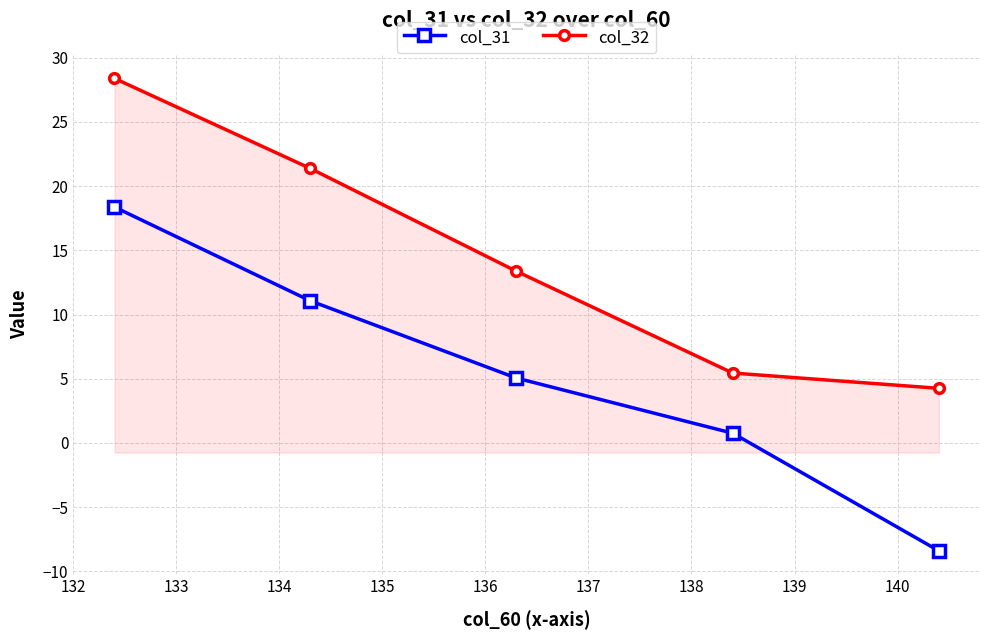

What is the difference between the second highest and minimum values in the col_31 series?

19.5